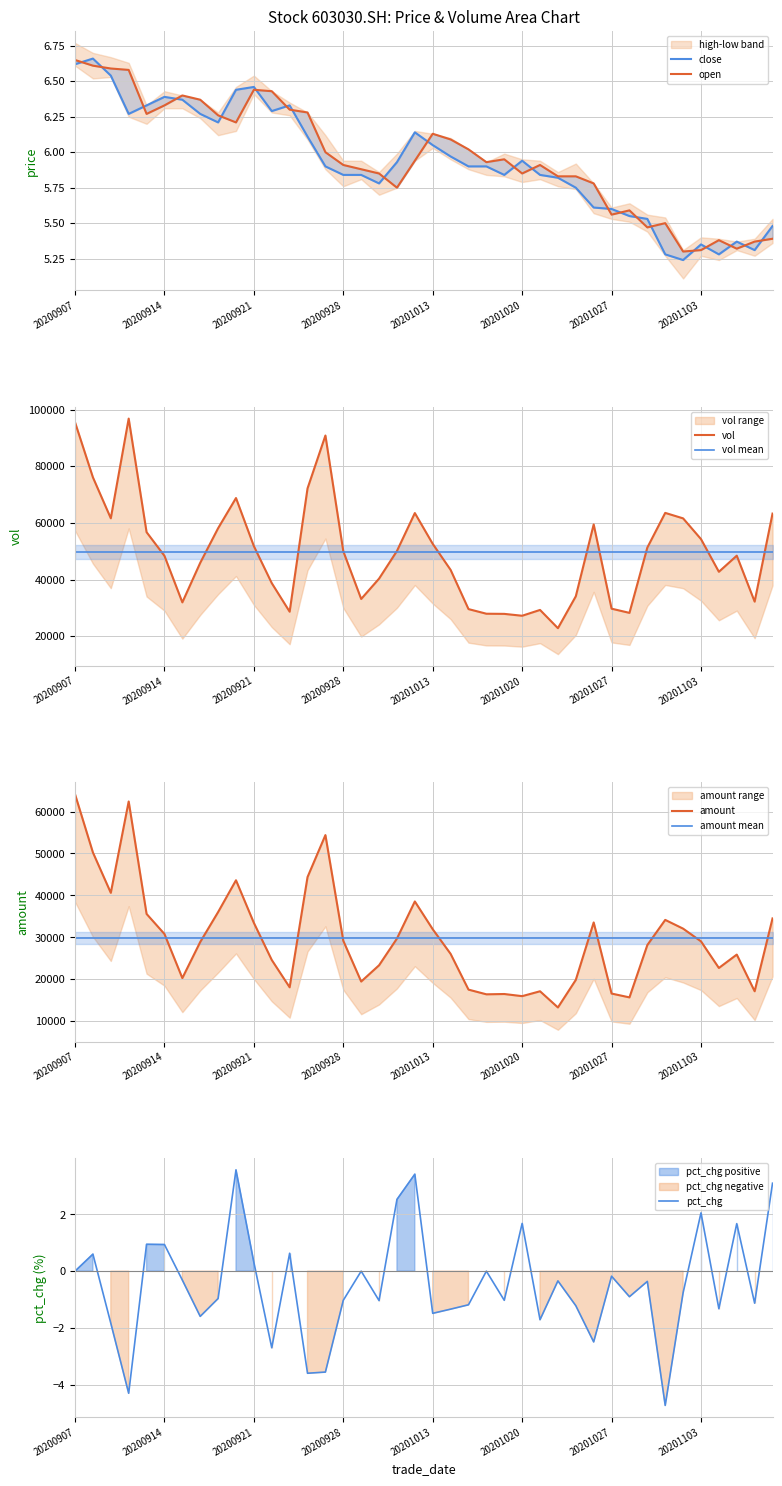

True or false: open has more than 2 points higher than both neighbors.

True